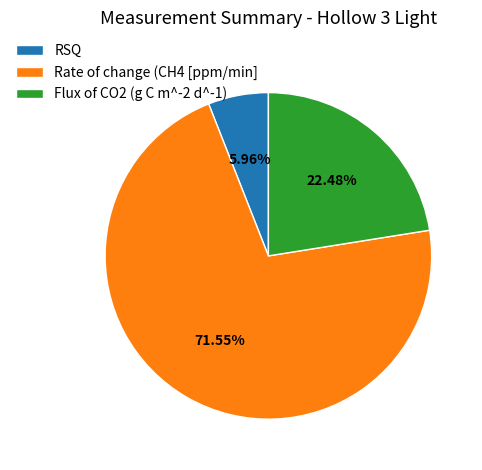

Which category has the smallest portion of the pie?

RSQ